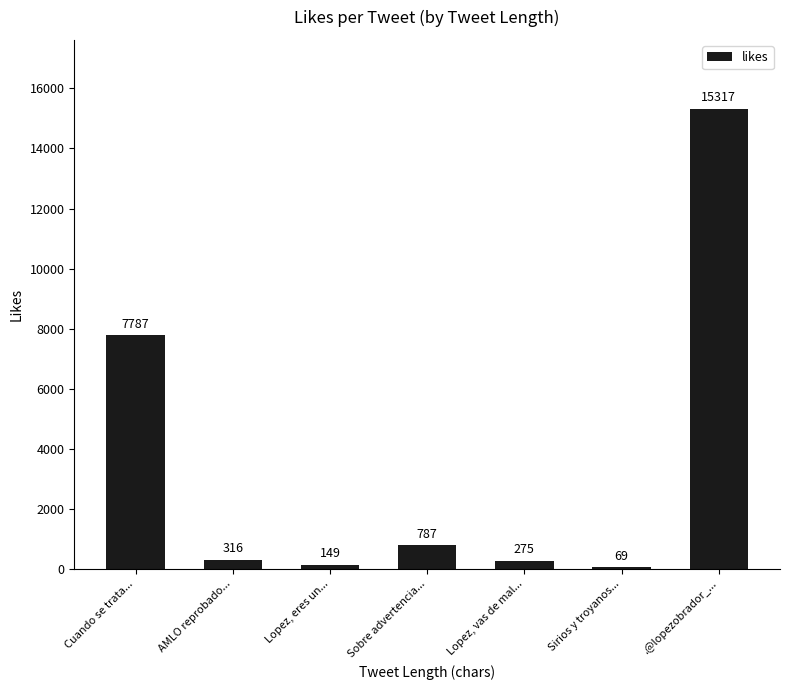

Which category has the lowest value across all series?

Sirios y troyanos...